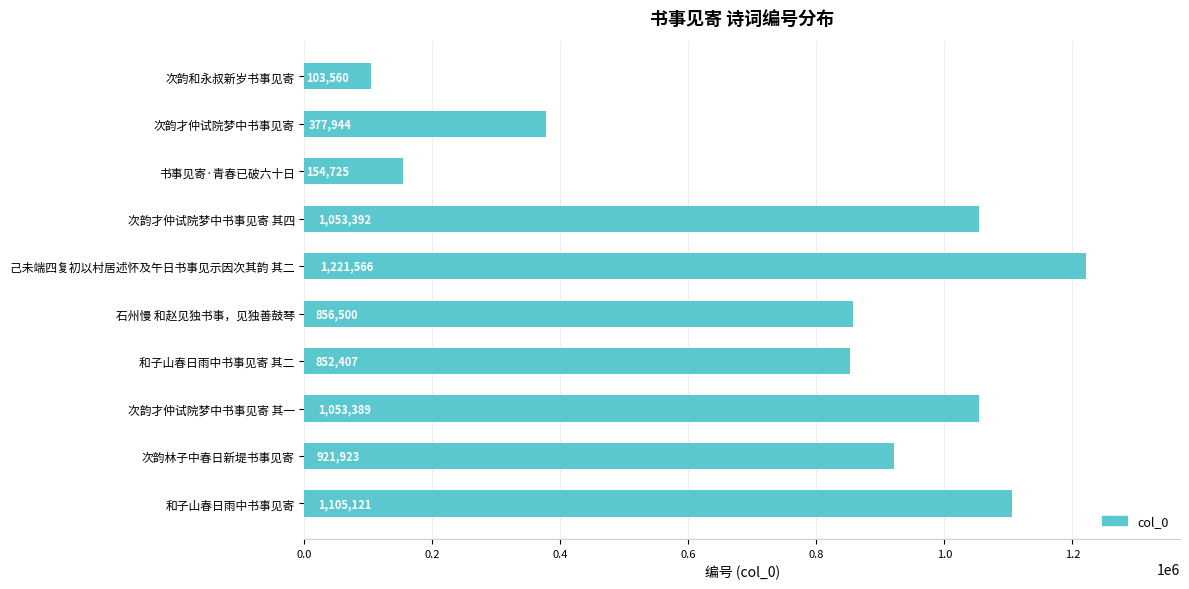

Which has a higher value, 己未端四复初以村居述怀及午日书事见示因次其韵 其二 or 和子山春日雨中书事见寄?

己未端四复初以村居述怀及午日书事见示因次其韵 其二